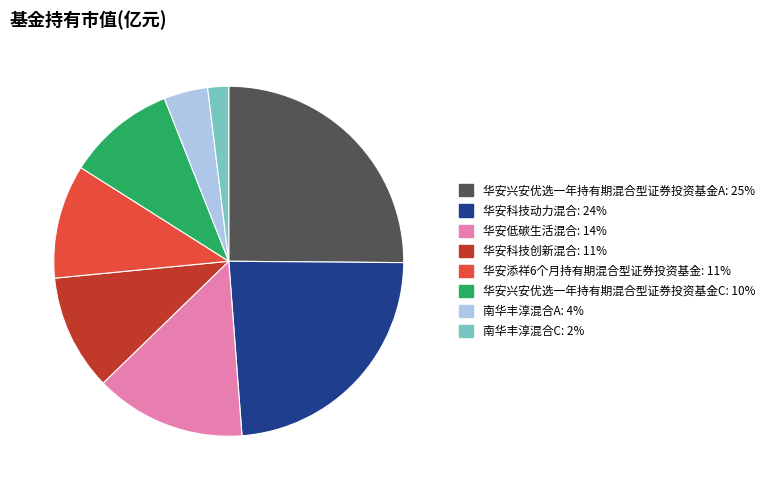

Which category has the biggest portion of the pie?

华安兴安优选一年持有期混合型证券投资基金A